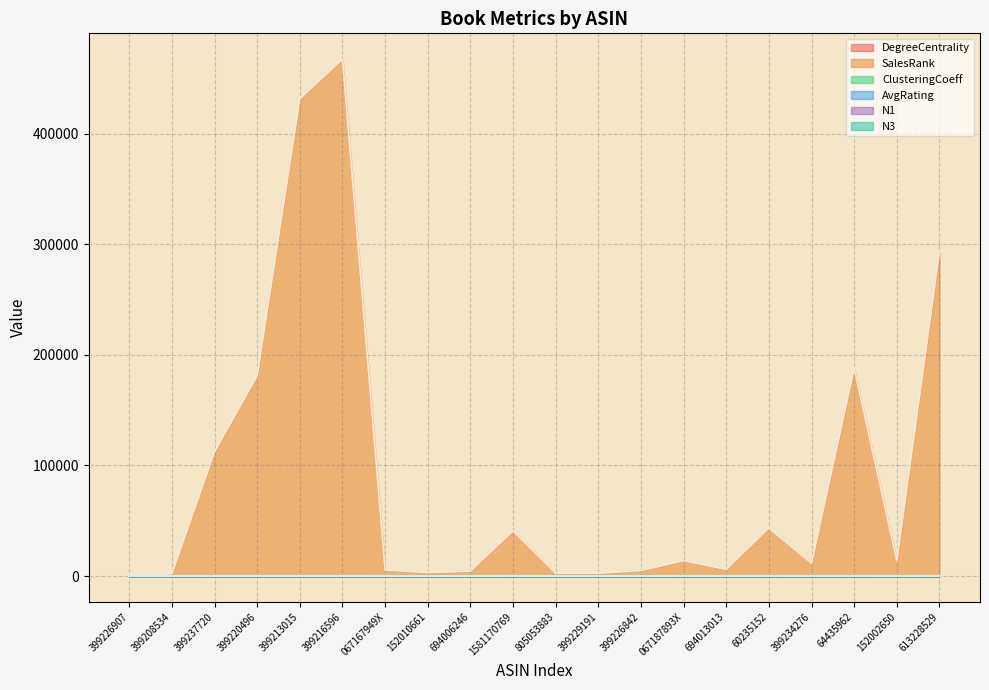

What is the difference between the N1 values at 399234276 and 399237720?

92.8